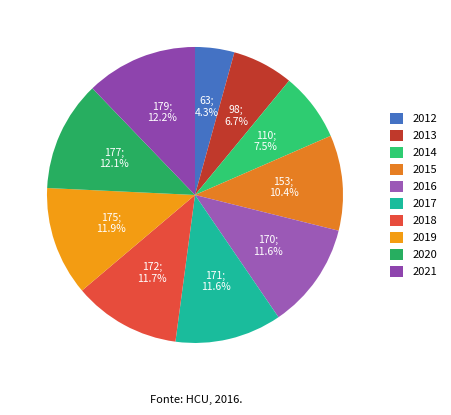

How many segments does this pie chart have?

10